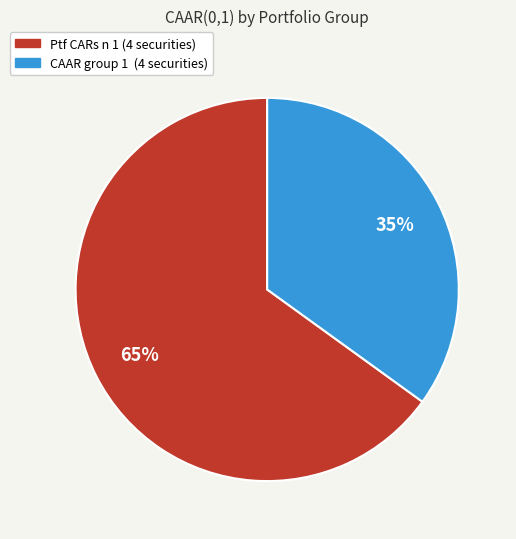

Is Ptf CARs n 1 (4 securities) the majority of the pie?

Yes